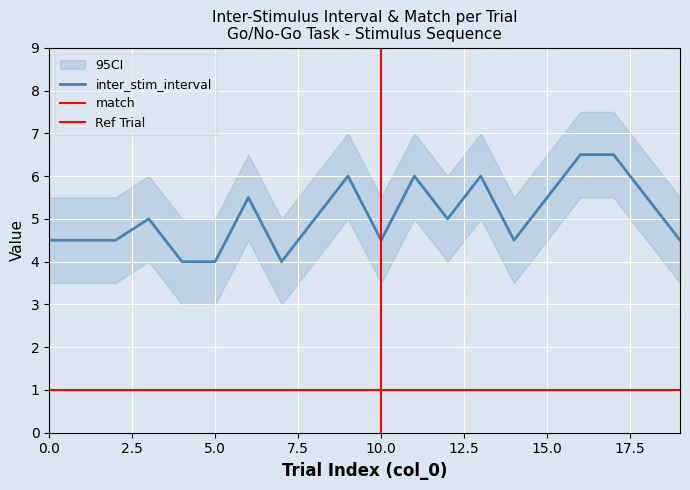

How many lines are shown in the chart?

1